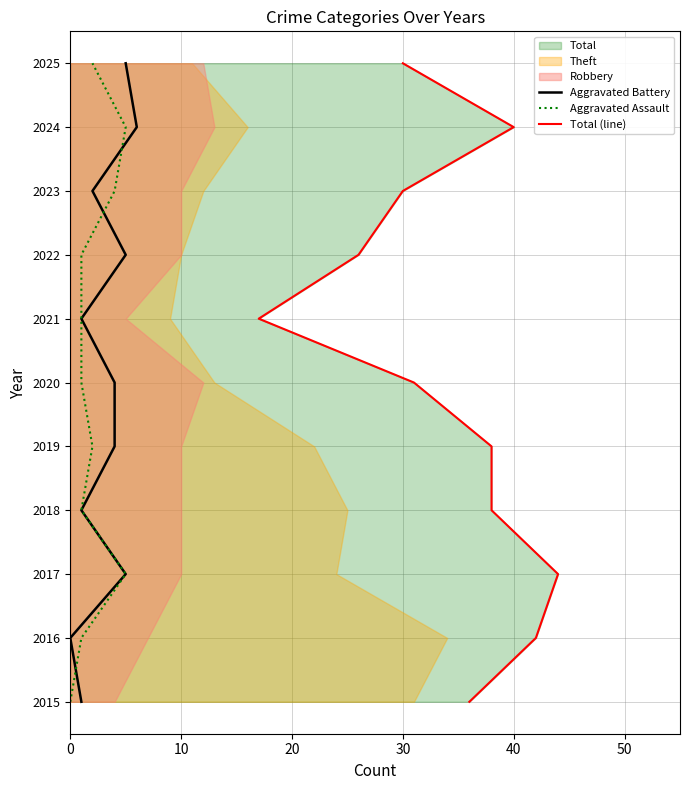

Between 0 and 10, which series saw the biggest shift?

Aggravated Battery